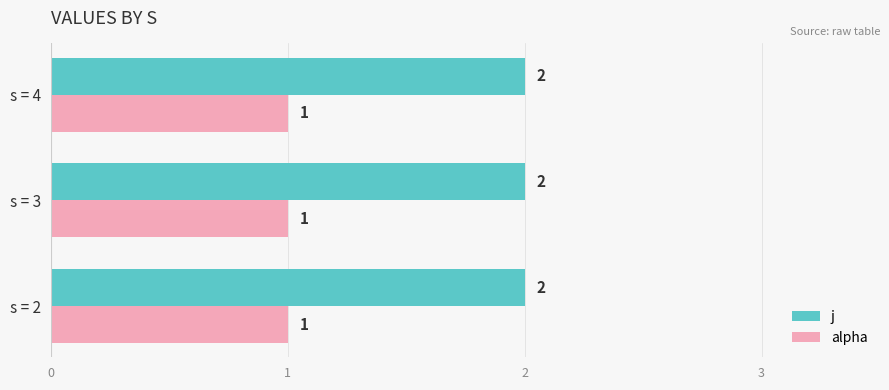

The value of j at s = 4 is 2. True or false?

True